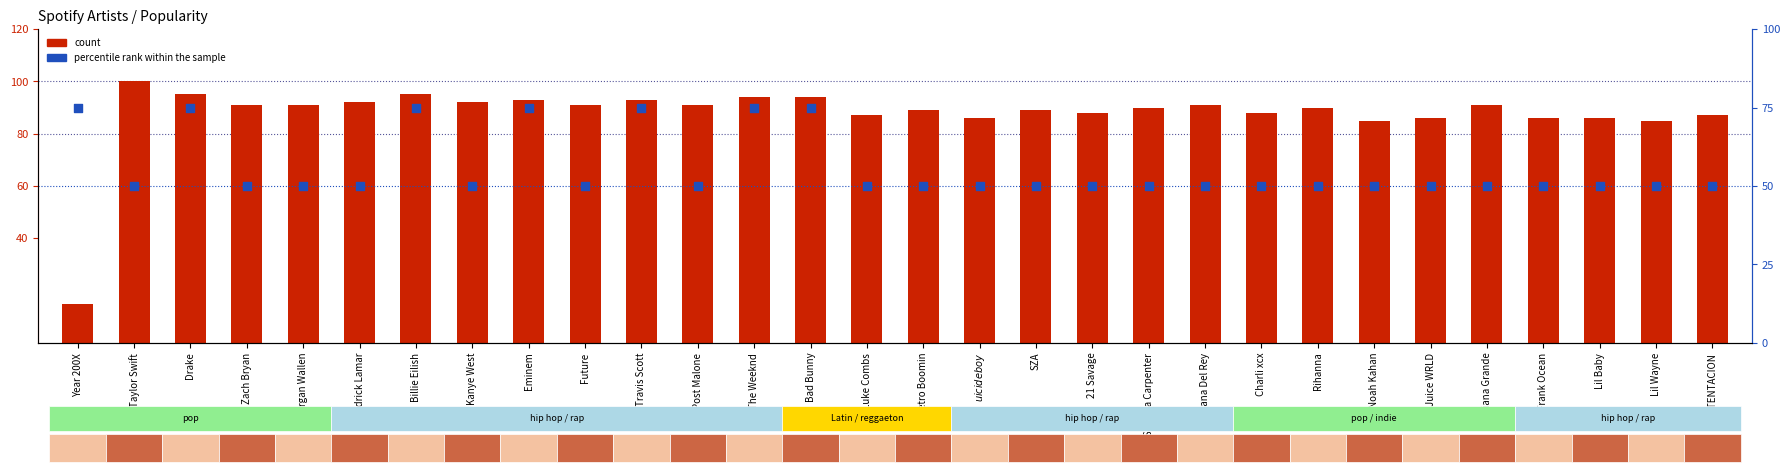

Is the value of percentile rank within the sample at Eminem greater than the value of count at Bad Bunny?

No